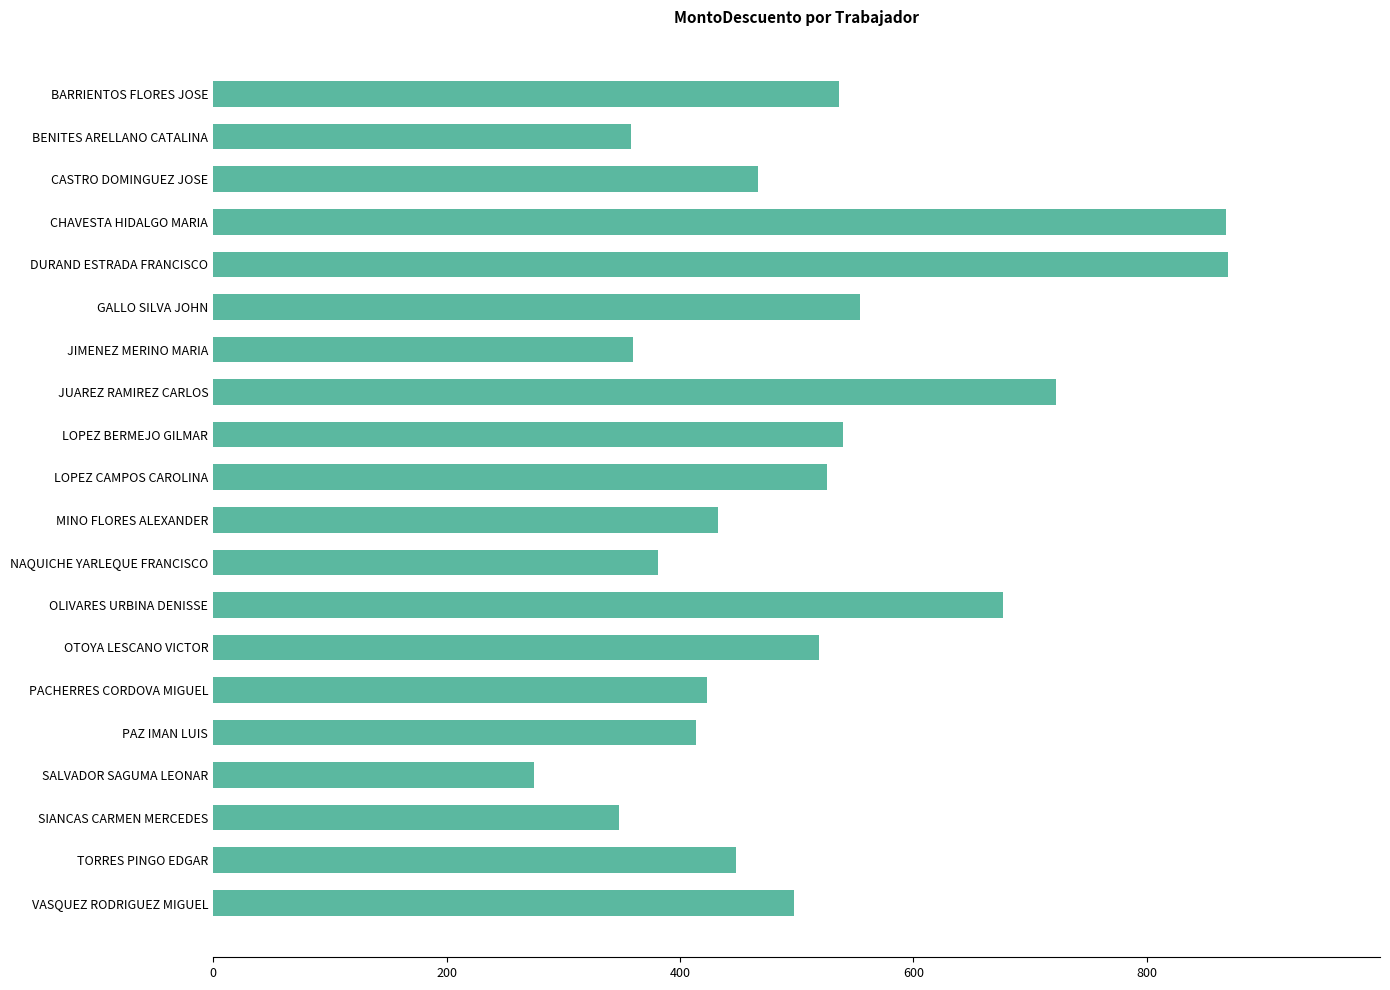

Does the chart contain any negative values?

No